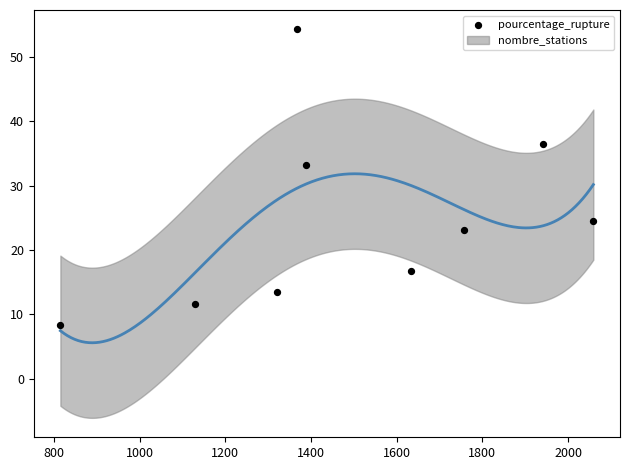

What is the range of X values (max minus min)?

1244.0